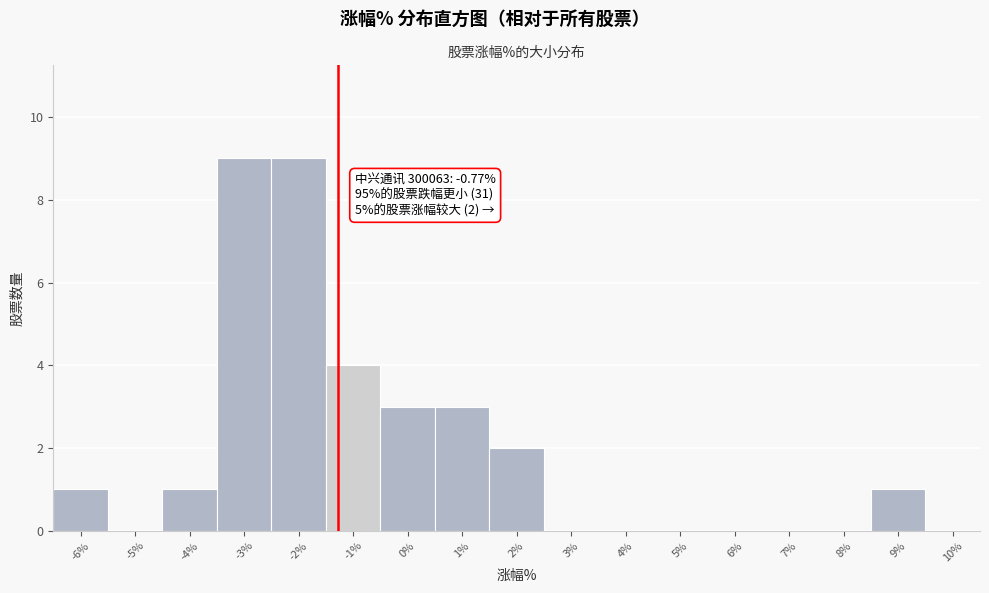

Reading left to right, what are all the values shown in this chart?

-6%=1	-5%=0	-4%=1	-3%=9	-2%=9	-1%=4	0%=3	1%=3	2%=2	3%=0	4%=0	5%=0	6%=0	7%=0	8%=0	9%=1	10%=0